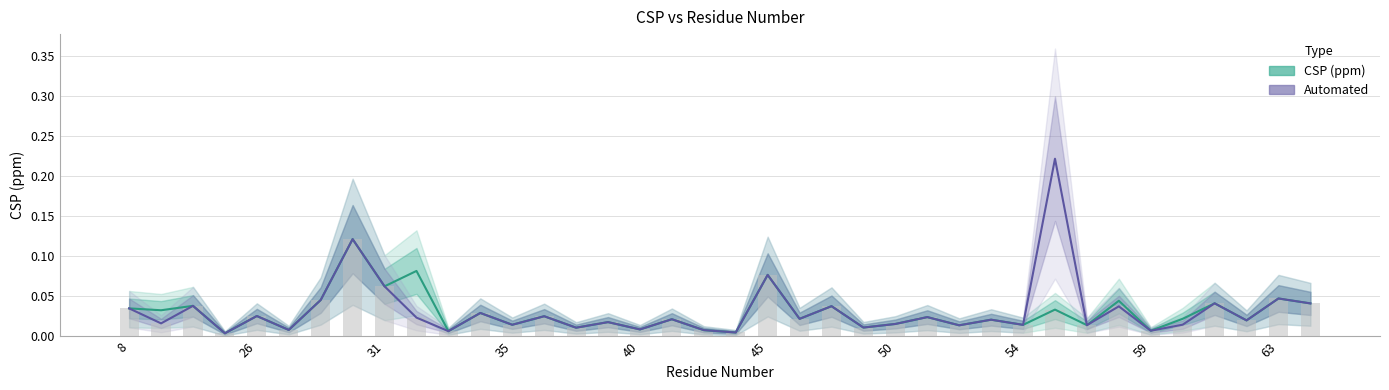

The value of Automated at 34 is 0.0. True or false?

False